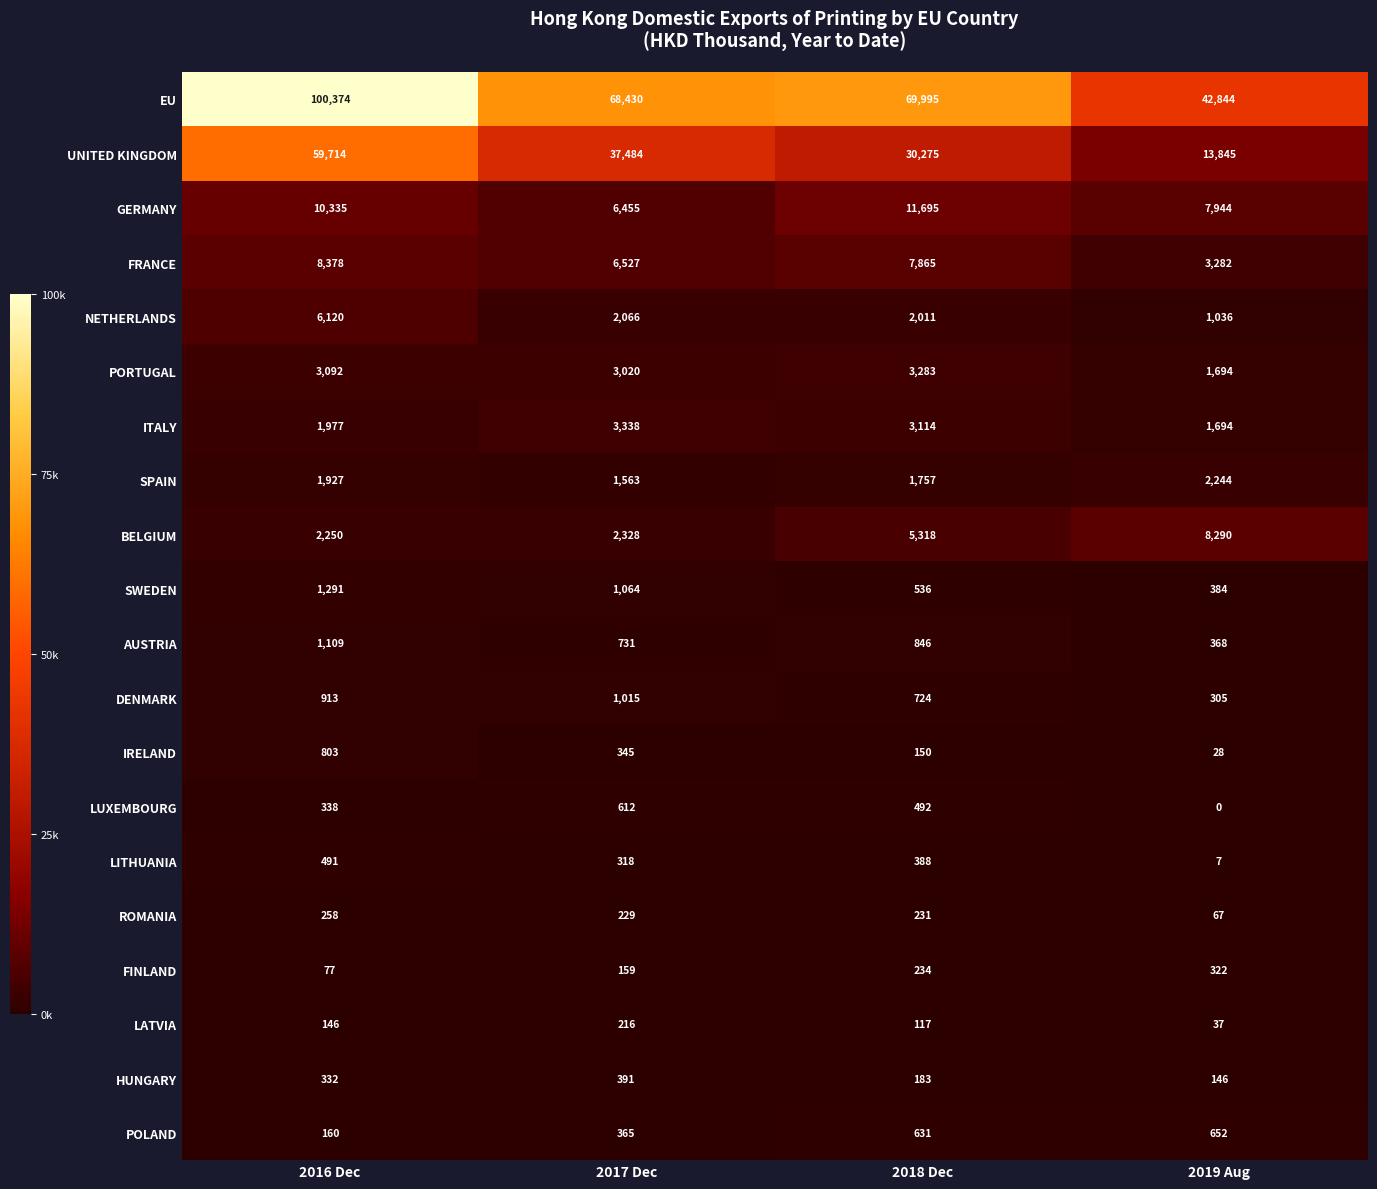

What is the approximate value of SWEDEN at 2018 Dec?

536